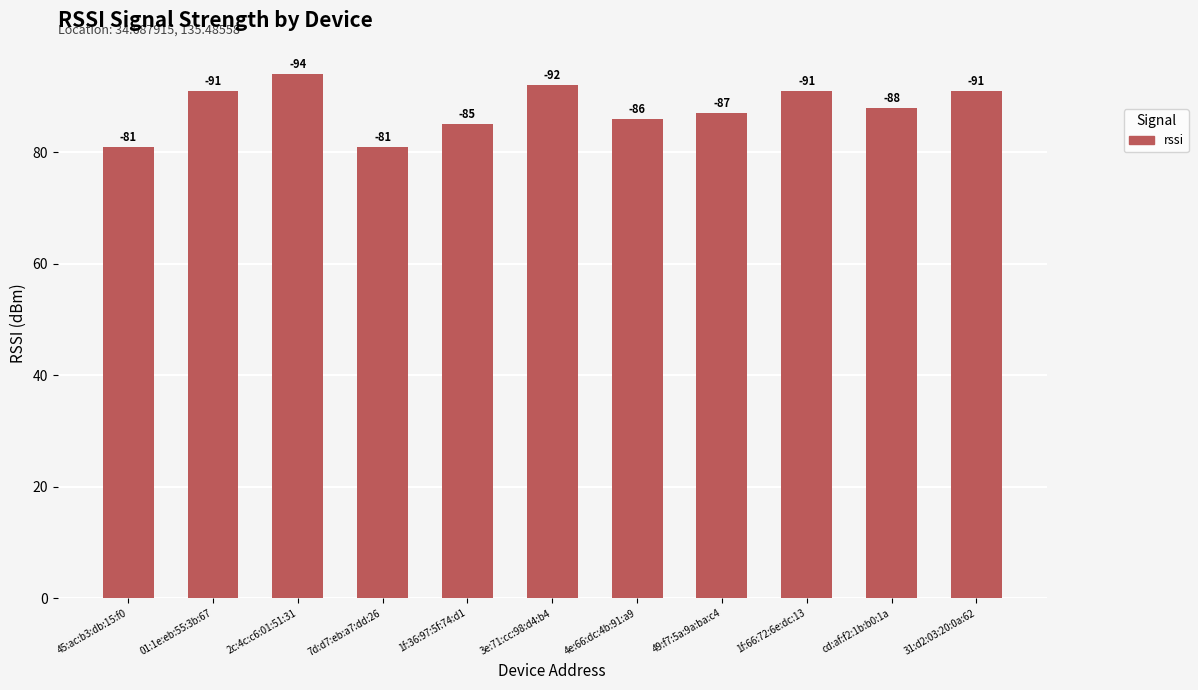

What is the label of the 1st bar from the right?

31:d2:03:20:0a:62